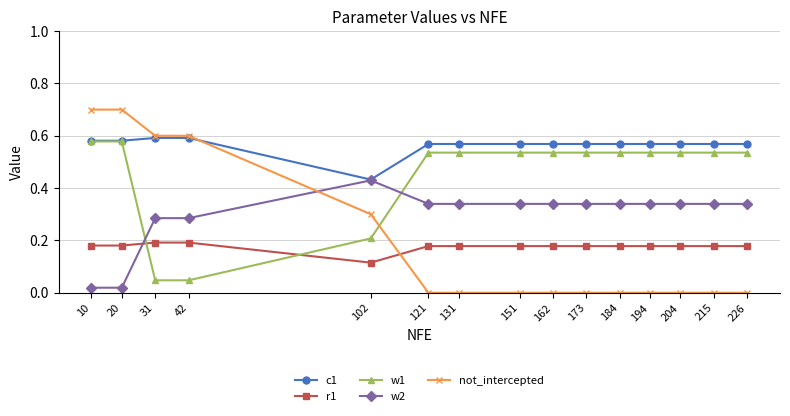

Is it true that not_intercepted equals -0.3 at 184?

False